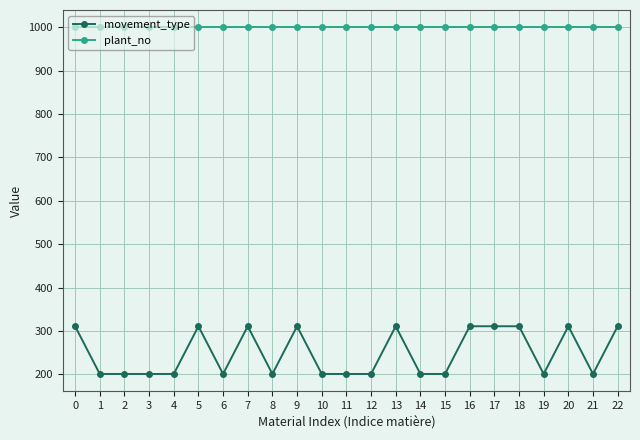

How many distinct data groups are displayed?

2